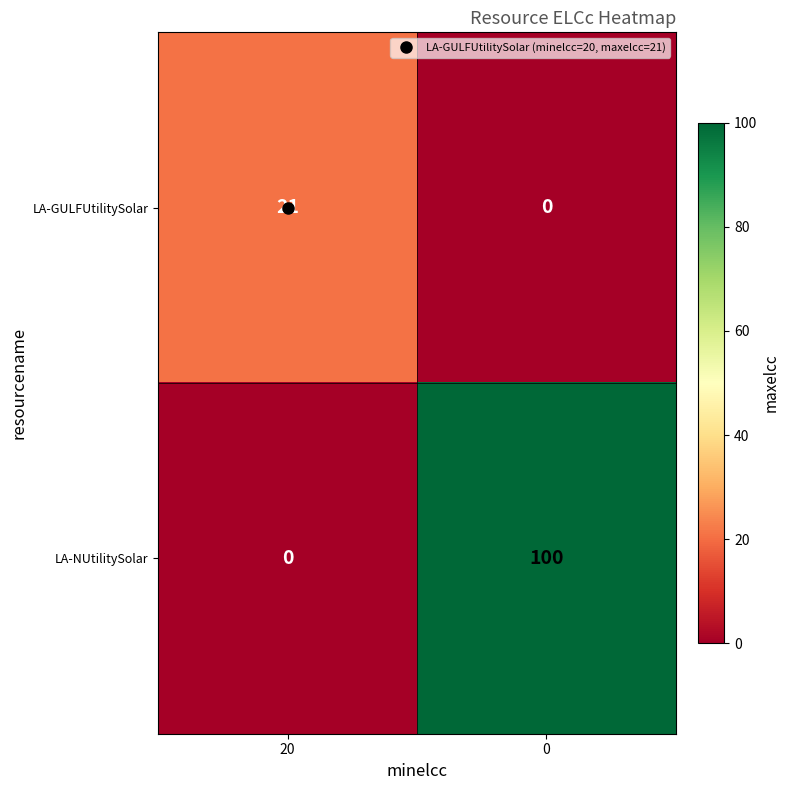

What is the sum of all LA-NUtilitySolar values?

100